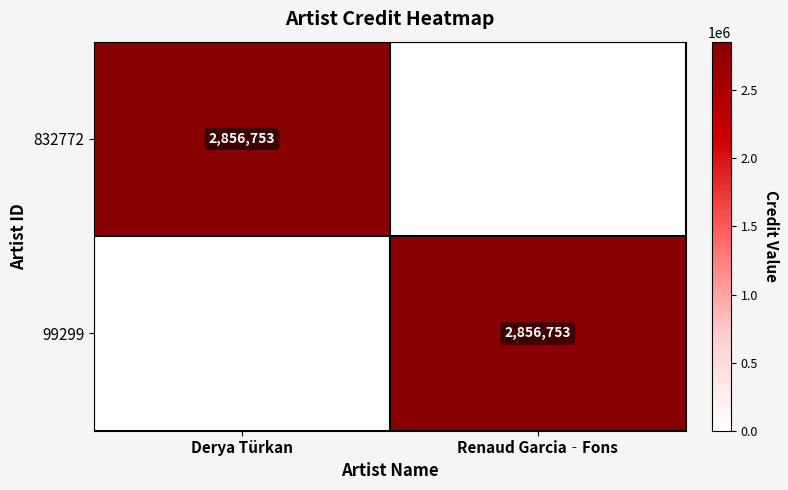

True or false: 99299 has a value of 3868413 at Renaud Garcia‐Fons.

False